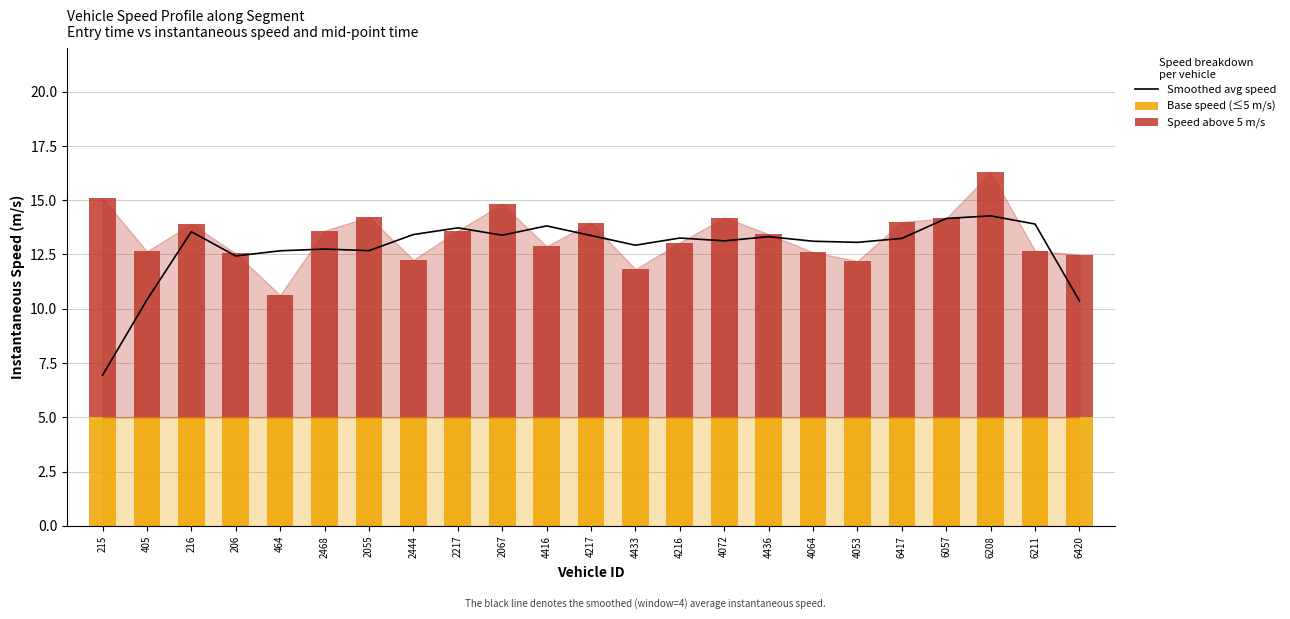

What is the sum of all Base speed (≤5 m/s) values?

115.0